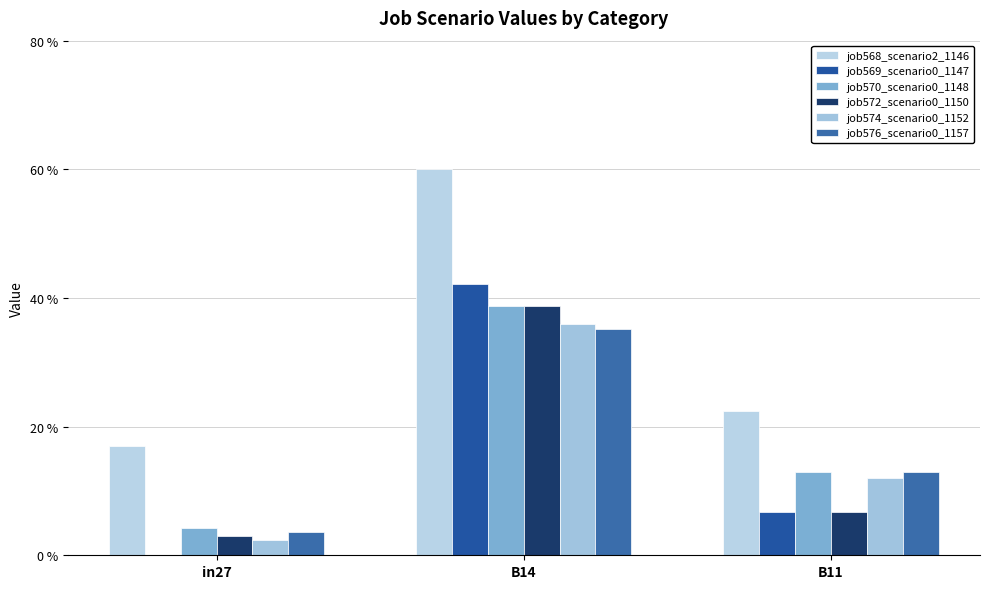

Are the bars grouped side by side (vs. stacked)?

Yes